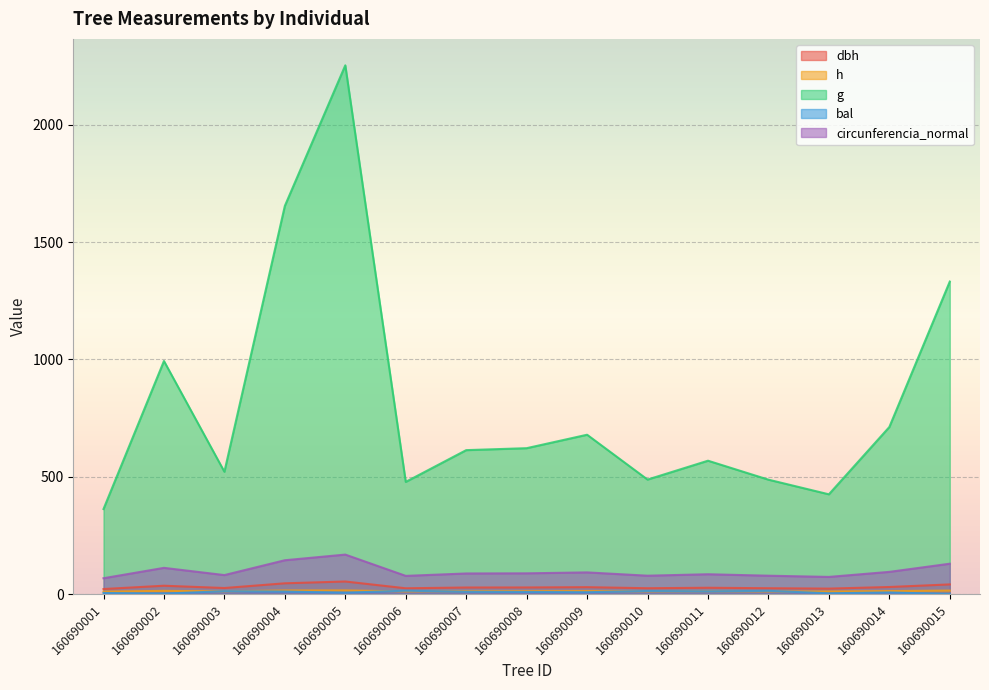

List the series in order of their peak value, highest first.

g, circunferencia_normal, dbh, h, bal